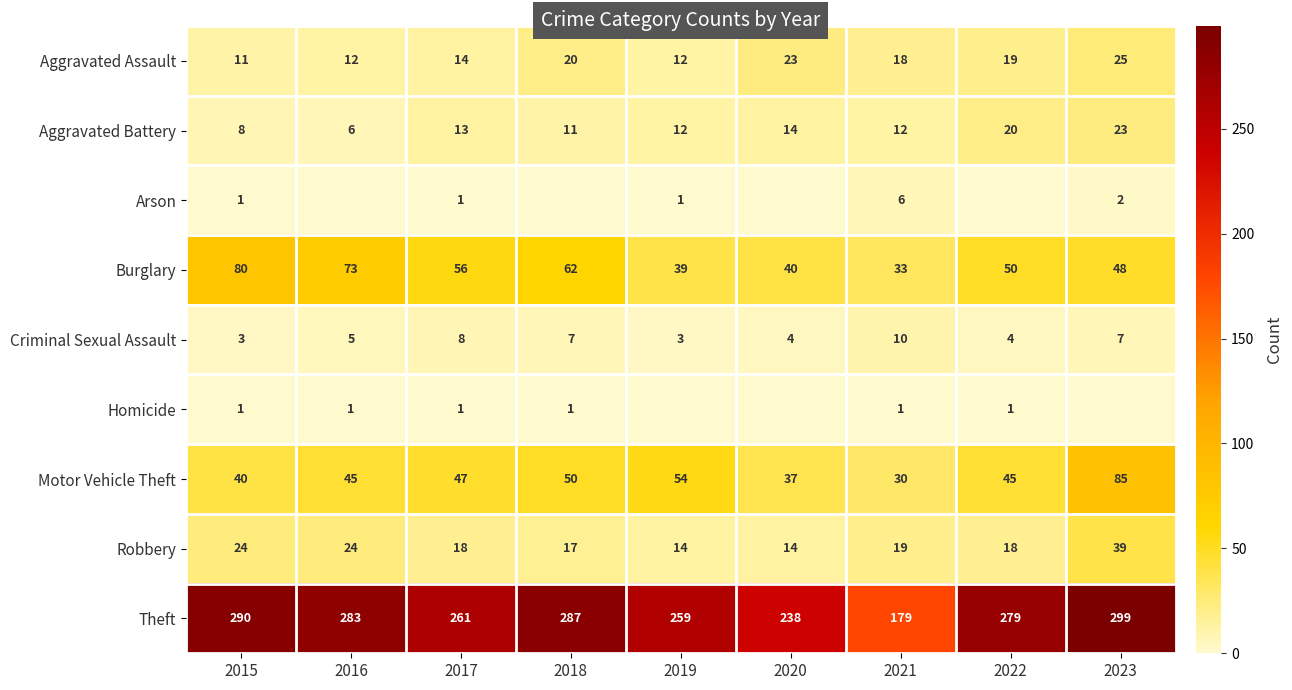

What is the sum of the Aggravated Battery values at 2022 and 2015?

28